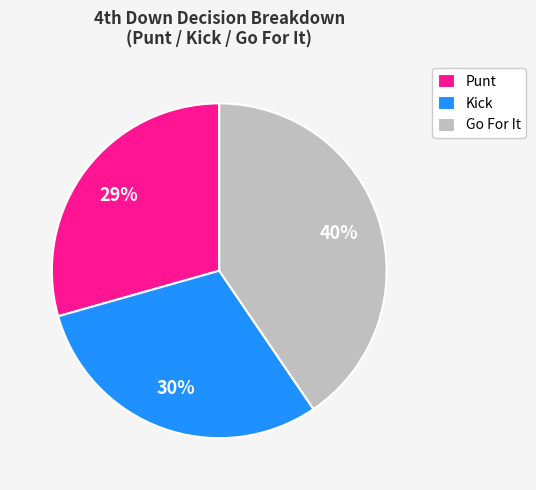

Approximately how many times larger is the value at Punt compared to Go For It?

0.7